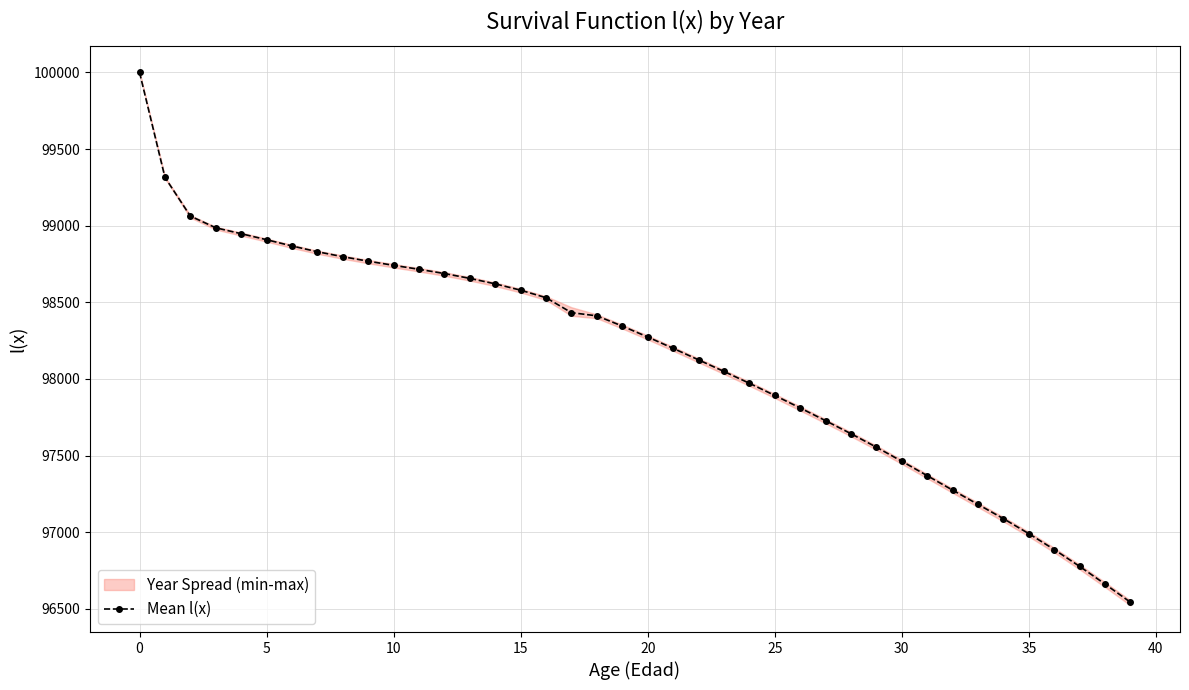

The chart shows a value of 96990.3 at 35. True or false?

True